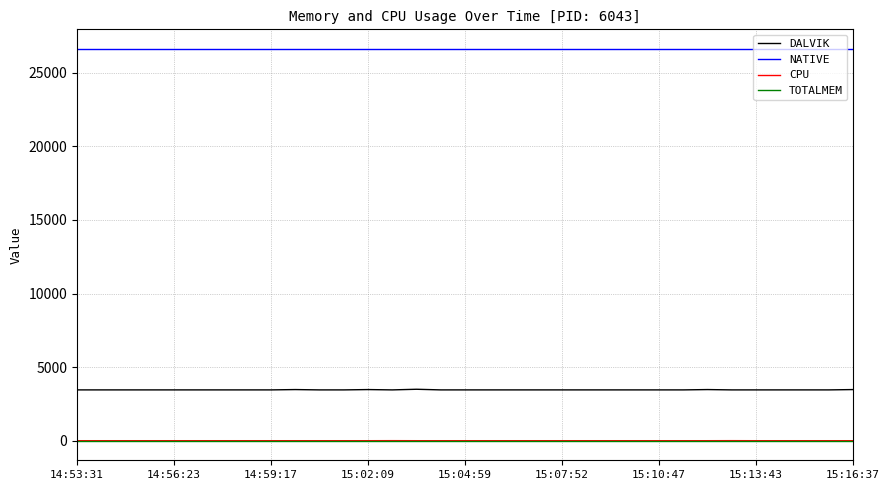

True or false: NATIVE and CPU intersect in this chart.

False